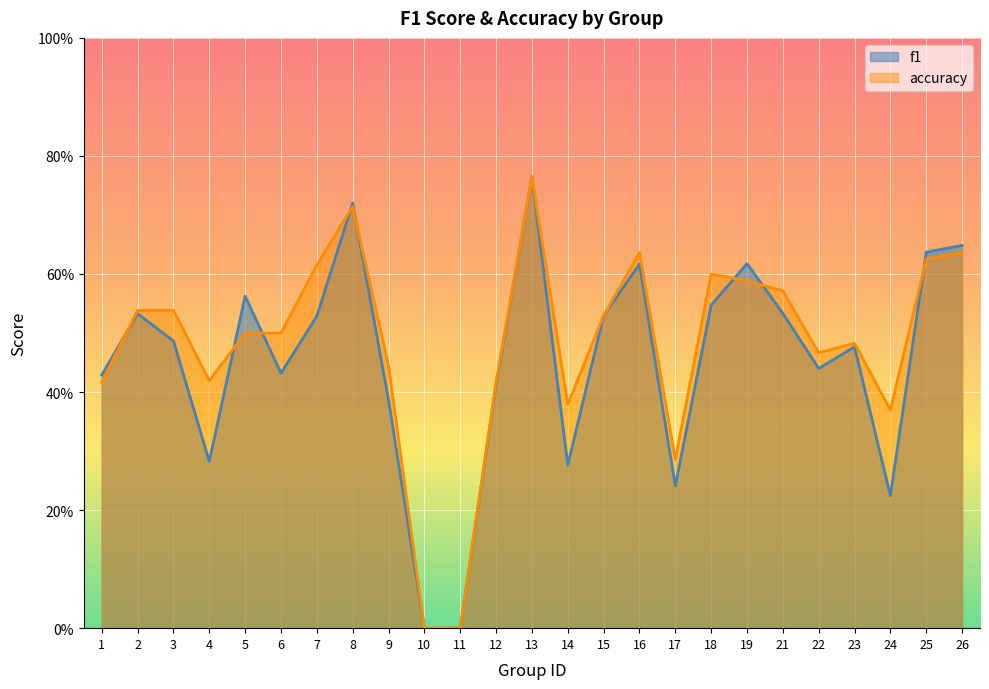

What are all the series names shown in the legend?

f1, accuracy